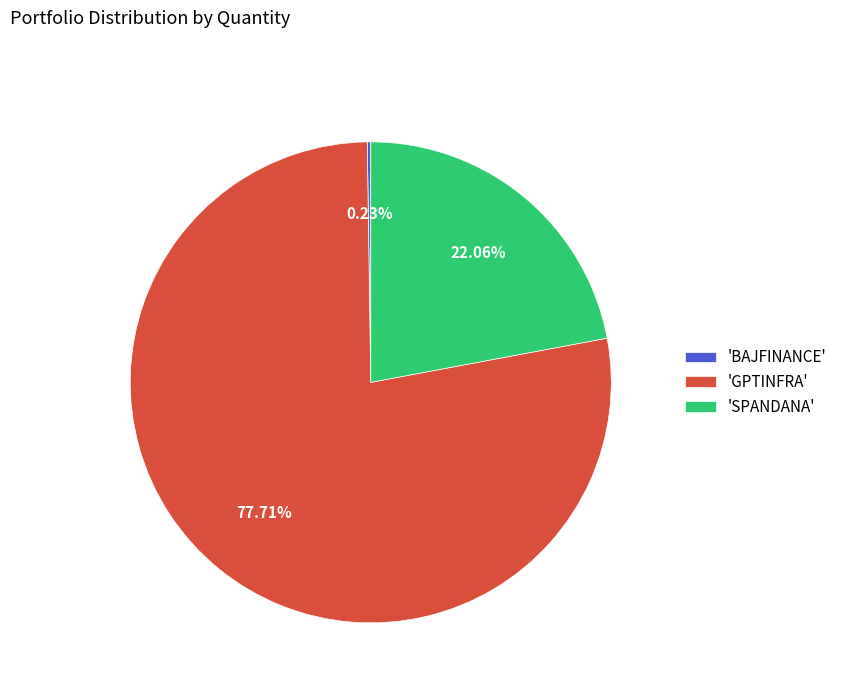

Do 'GPTINFRA' and 'SPANDANA' together represent more than half of the pie?

Yes